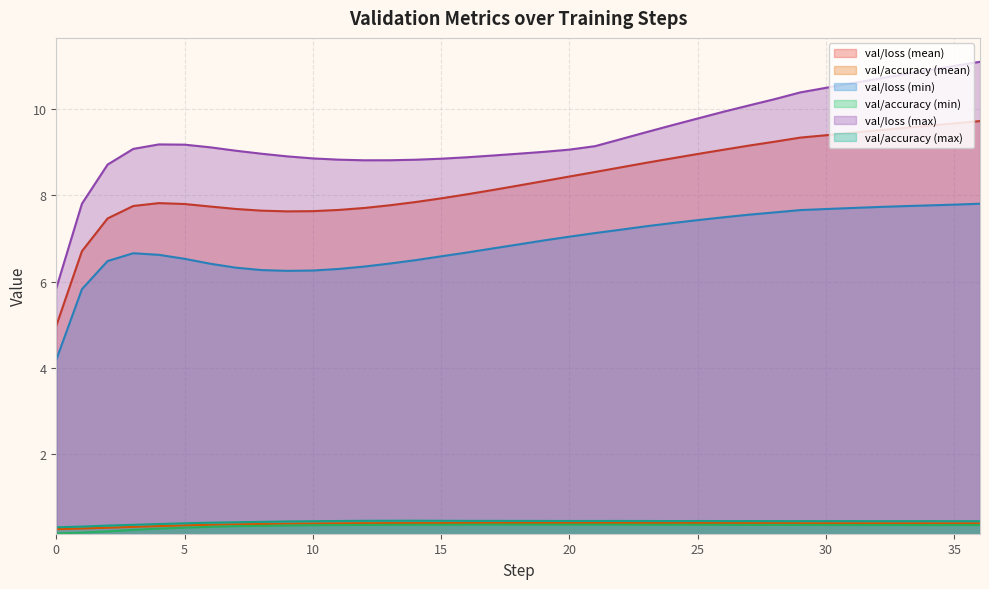

True or false: val/accuracy (max) and val/loss (max) cross at least once.

False